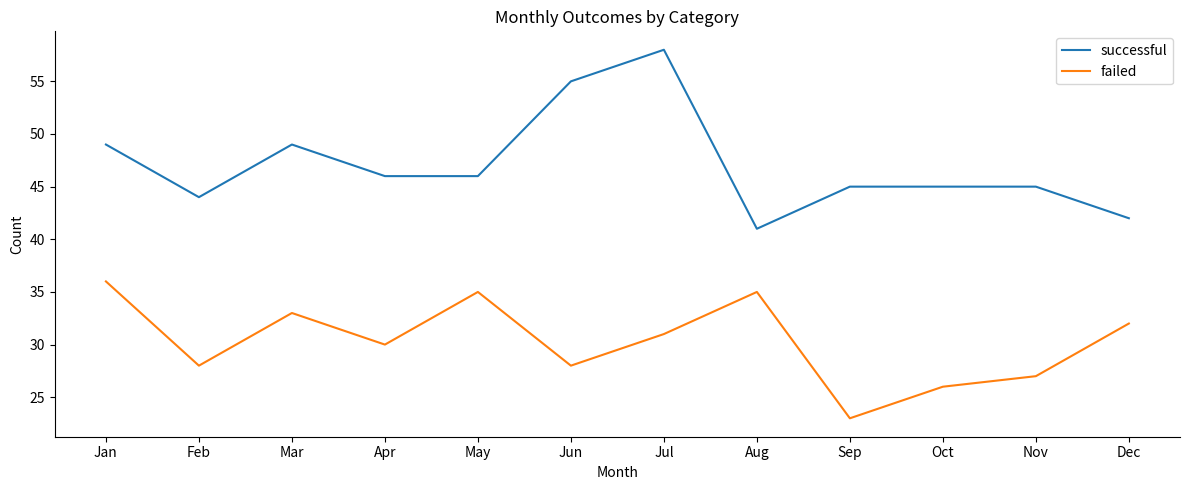

At which category is the sum across all series the highest?

Jul